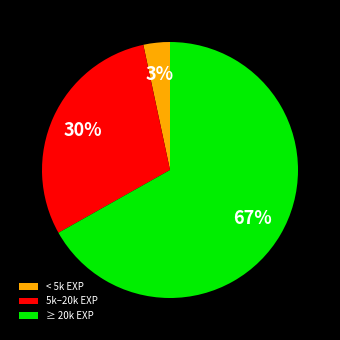

Which has a higher value, 5k–20k EXP or < 5k EXP?

5k–20k EXP